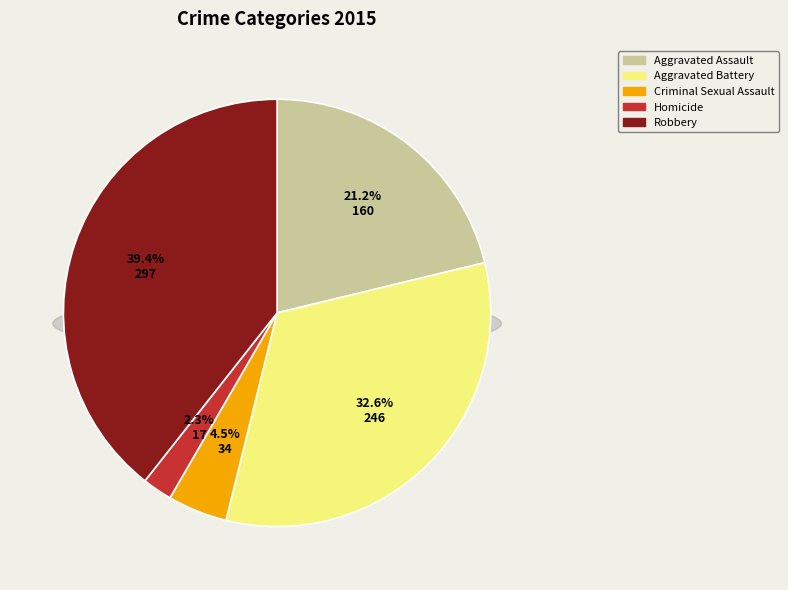

Which category has the smallest portion of the pie?

Homicide